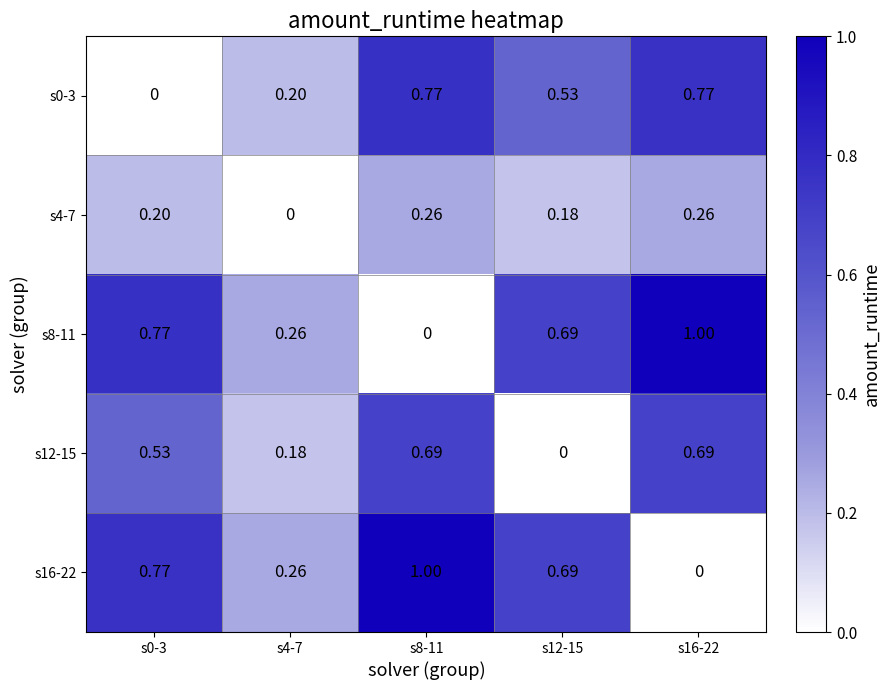

At how many categories does at least one series exceed 0?

5